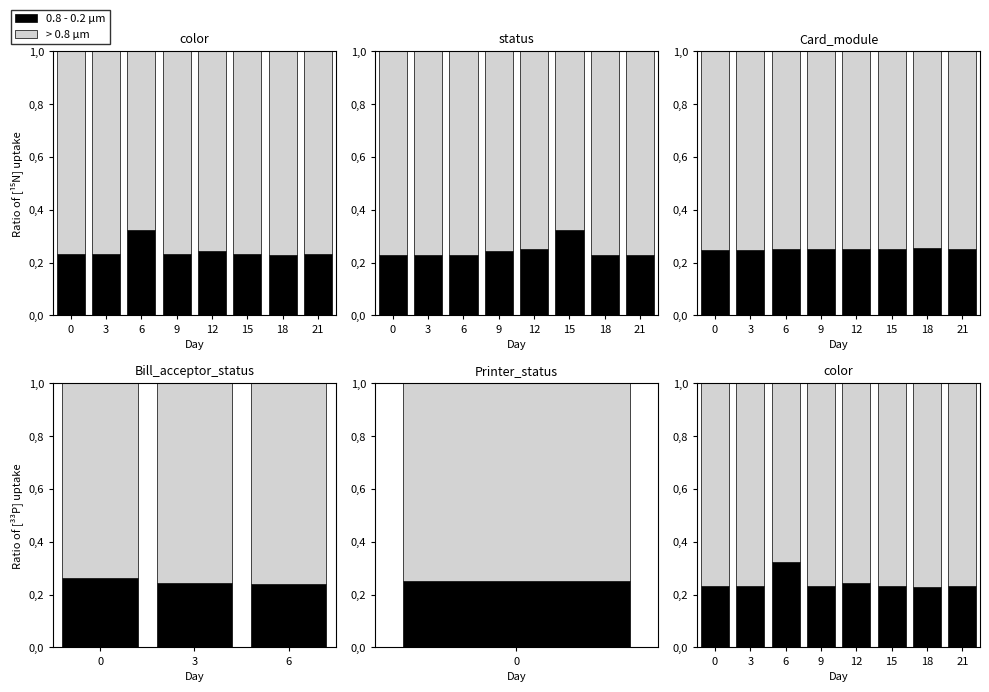

List the labels in order of > 0.8 μm value, smallest first.

6, 12, 21, 15, 0, 9, 3, 18